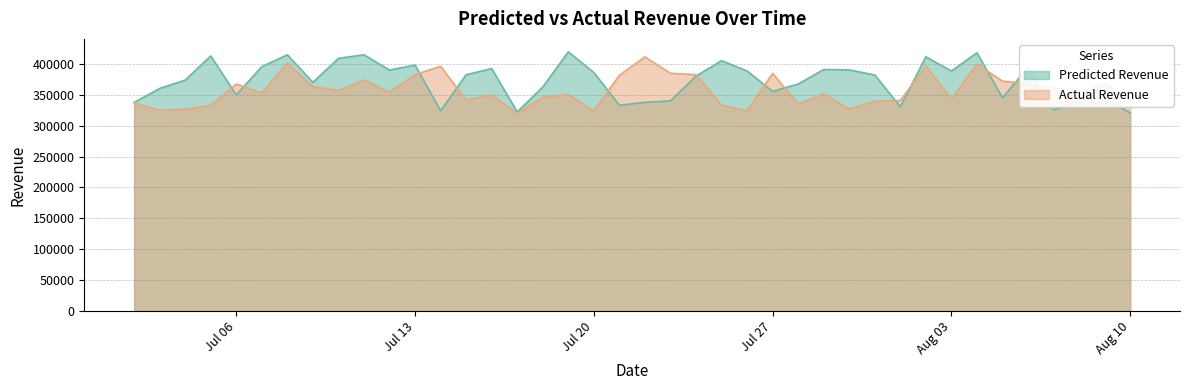

What is the total value across all series at Jul 27?

739883